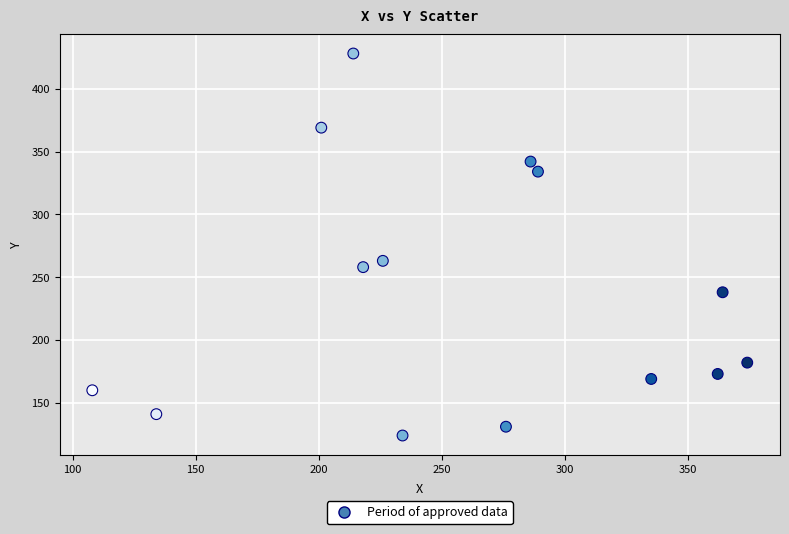

What Y value in the scatter plot is closest to 276?

263